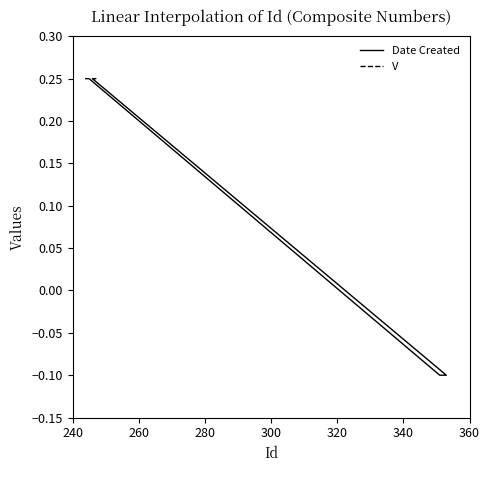

Which series has the largest range (max minus min)?

Date Created